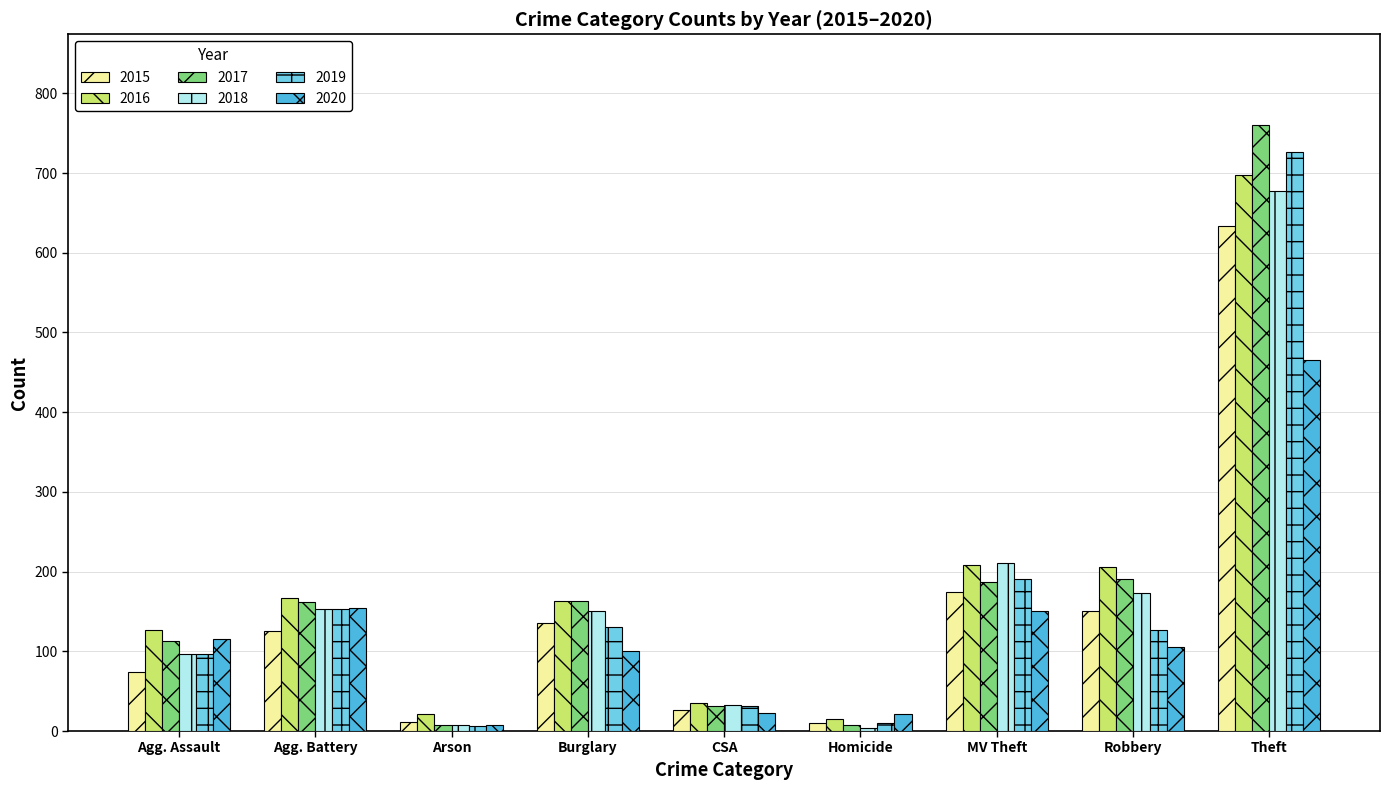

The 2018 series shows 247 at Theft. True or false?

False